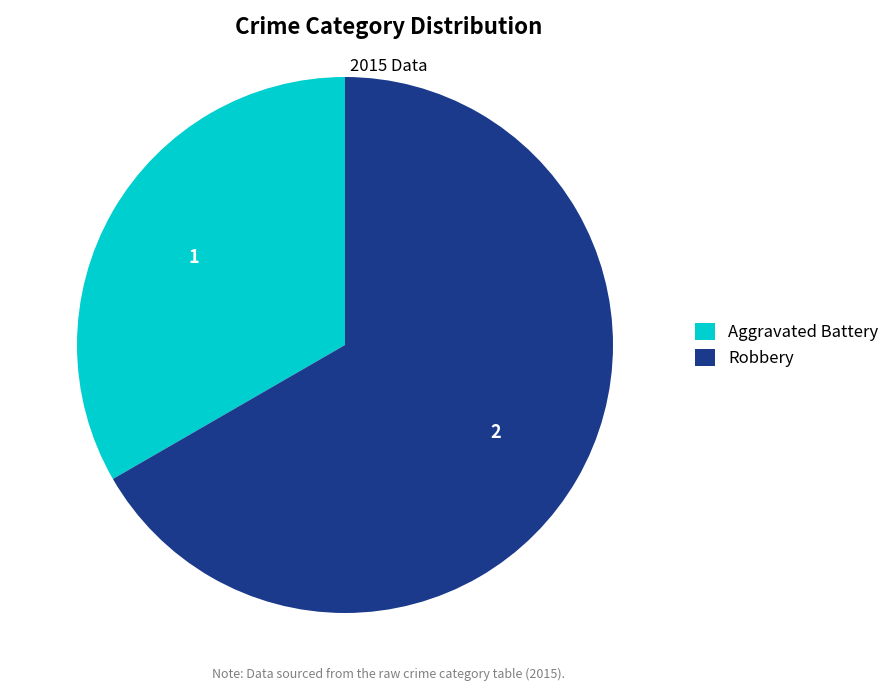

Is the sum of Robbery and Aggravated Battery greater than half?

Yes